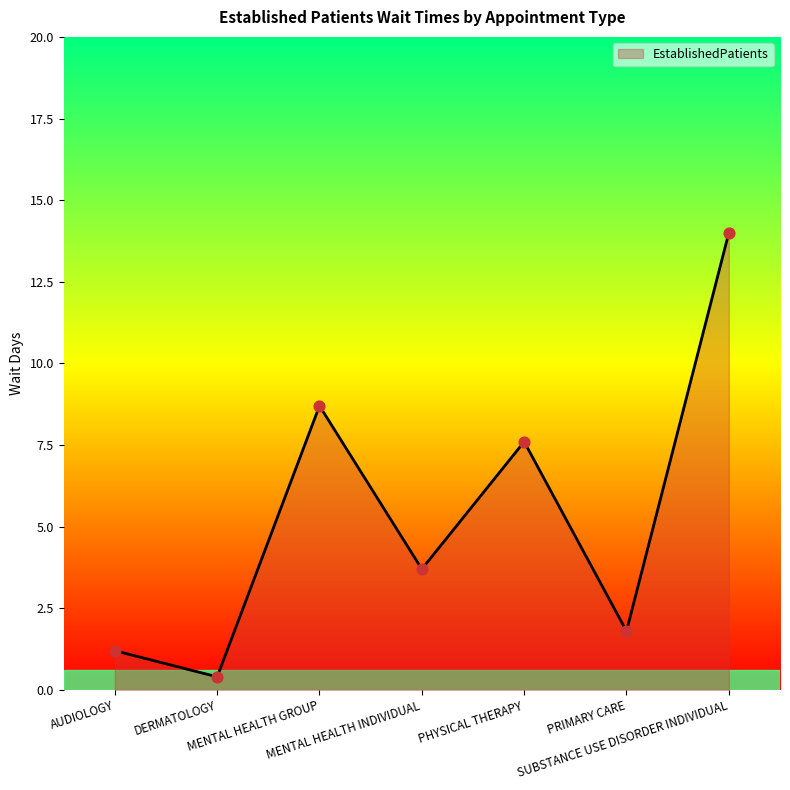

Which has a higher value, AUDIOLOGY or MENTAL HEALTH INDIVIDUAL?

MENTAL HEALTH INDIVIDUAL